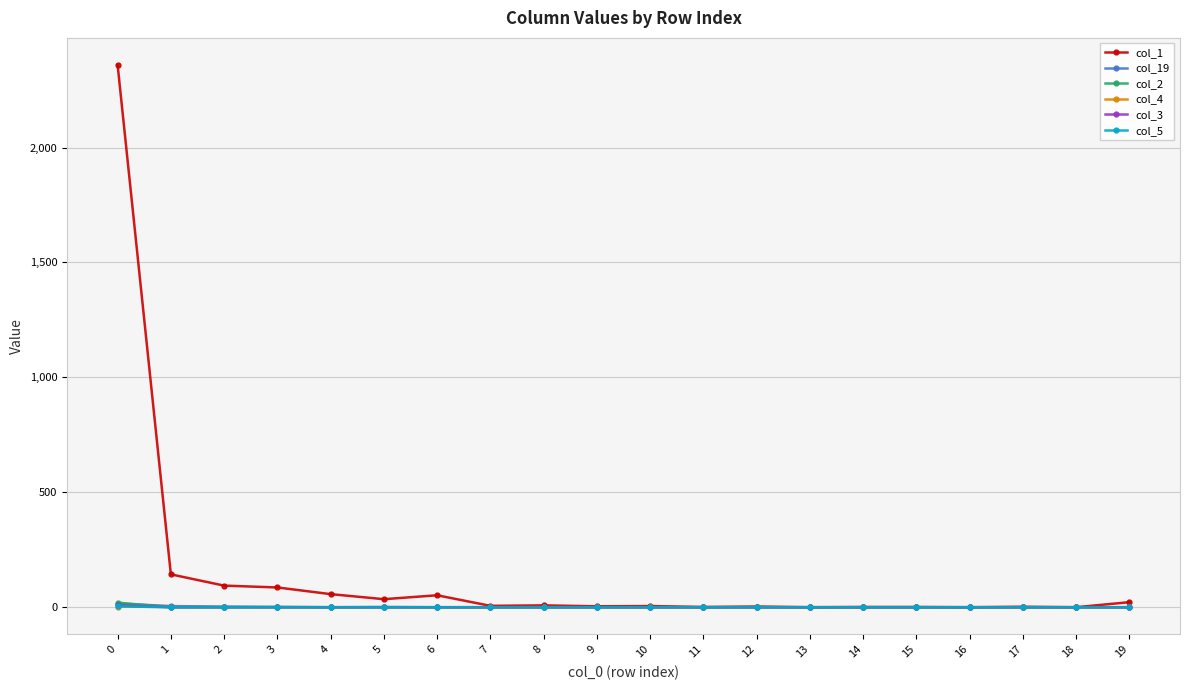

Which series has the largest range (max minus min)?

col_1